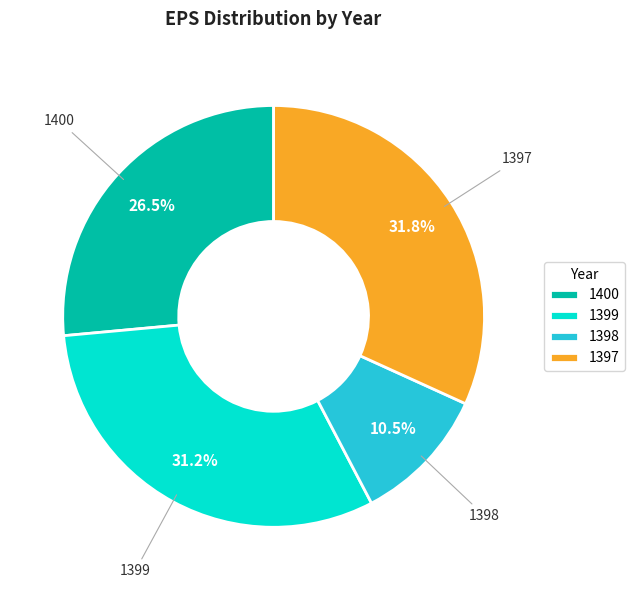

What is the ratio of the value at 1397 to the value at 1398?

3.0